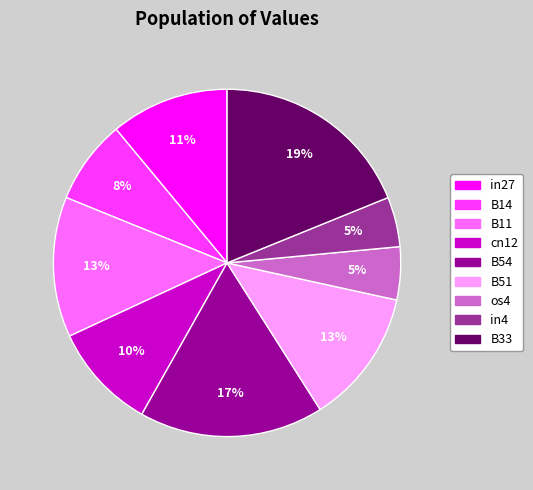

The B54 slice represents 17% of the pie. True or false?

True